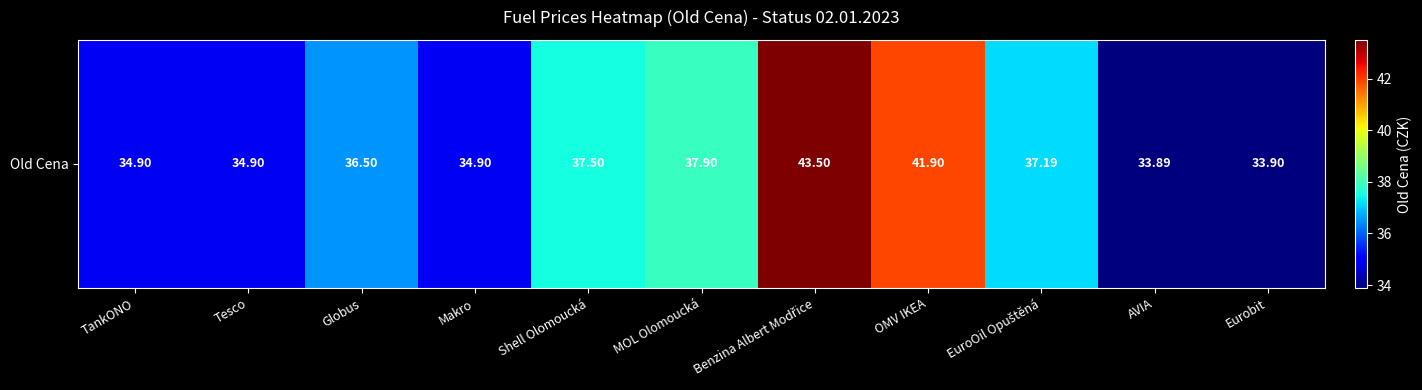

Where is the data nearest to the value 38?

MOL Olomoucká